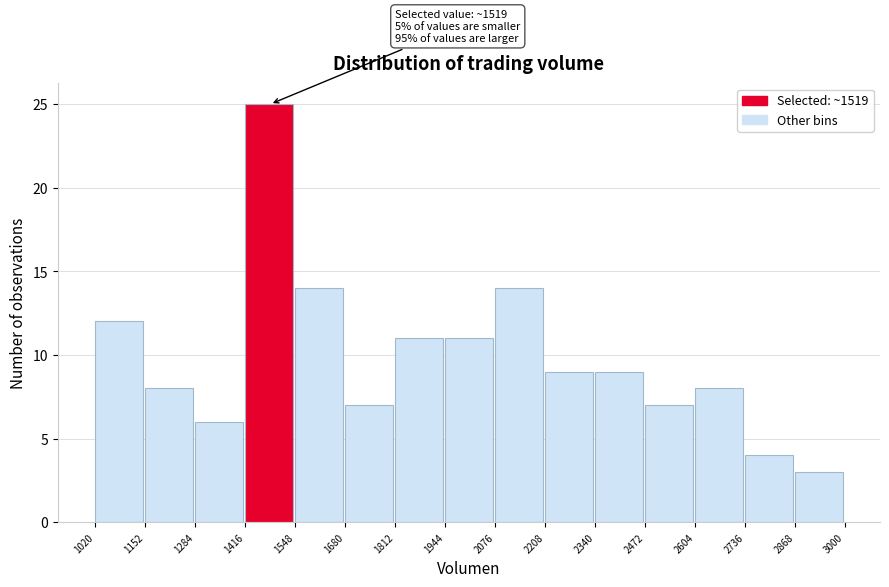

Which range on the x-axis has the tallest bar?

1416 to 1548